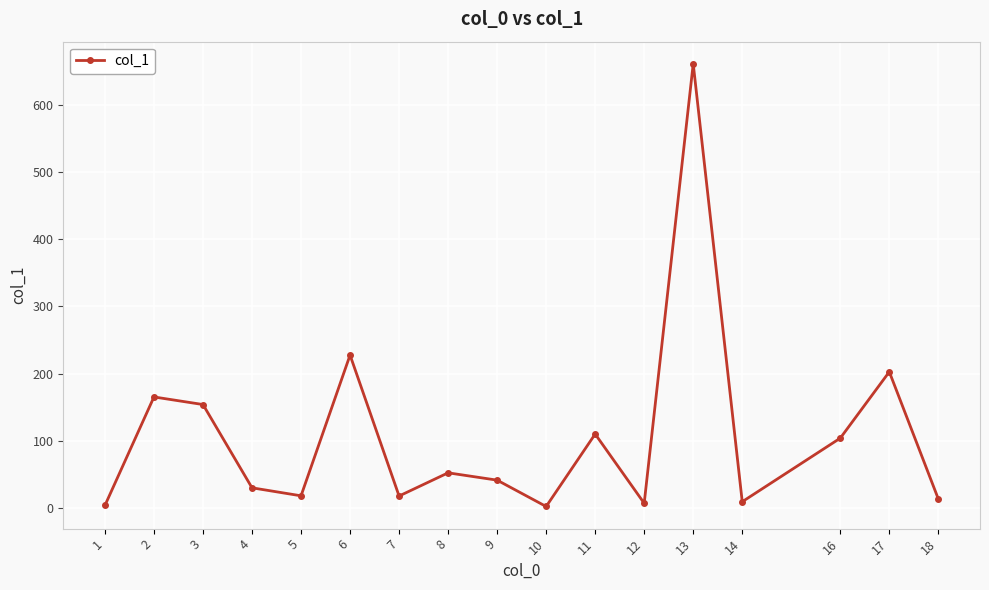

What is the sum of the values at 4 and 2?

195.2